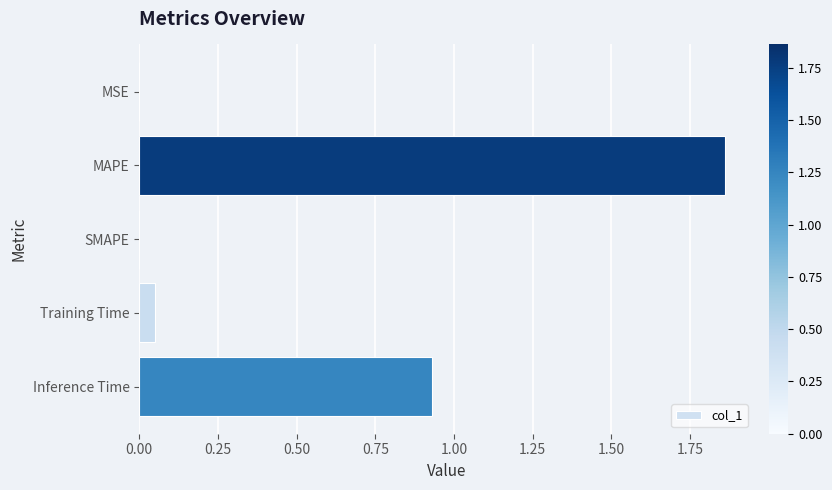

What is the sum of all values?

2.8